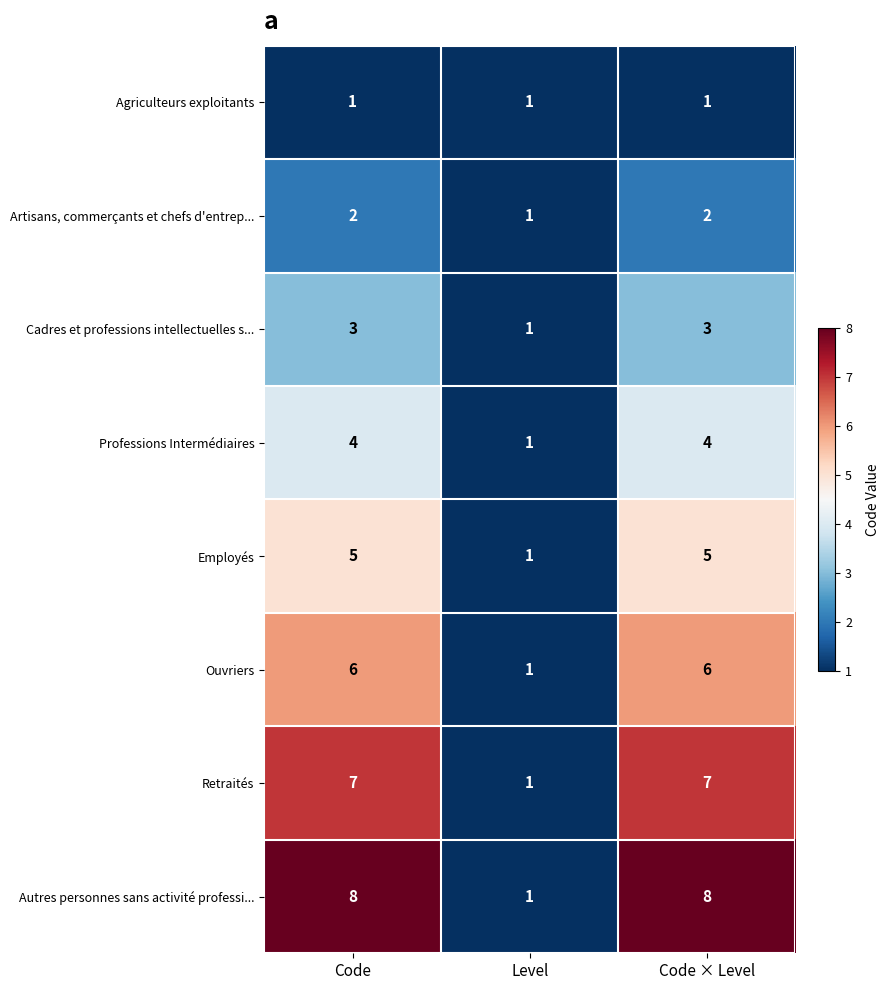

The value of Artisans, commerçants et chefs d'entrep... at Code is 1. True or false?

False